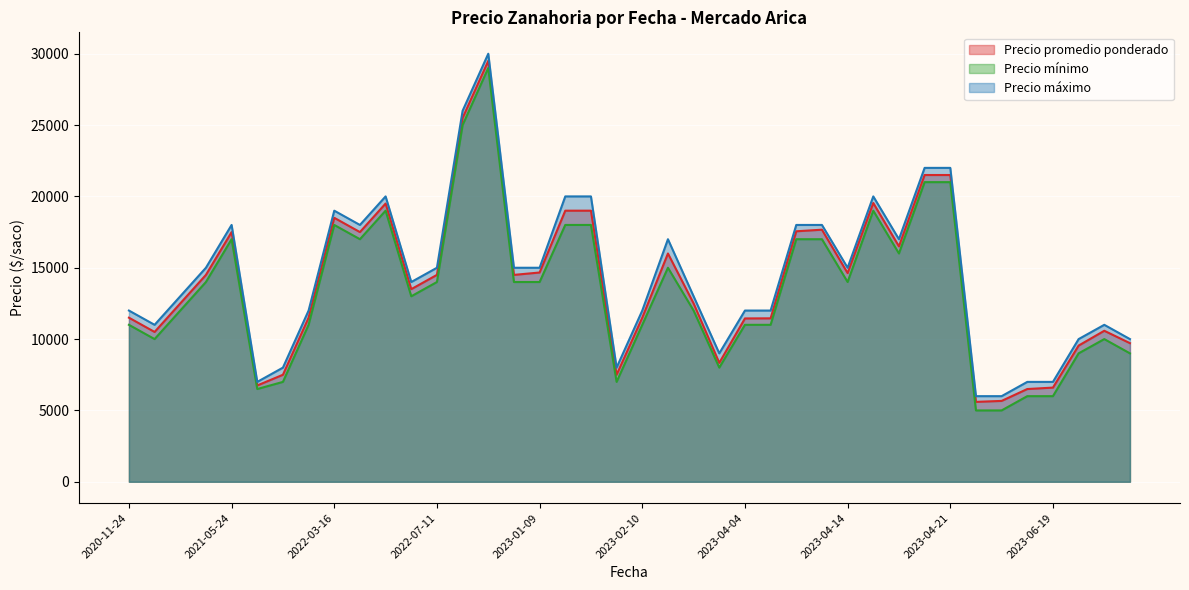

What is the minimum value for Precio máximo?

6000